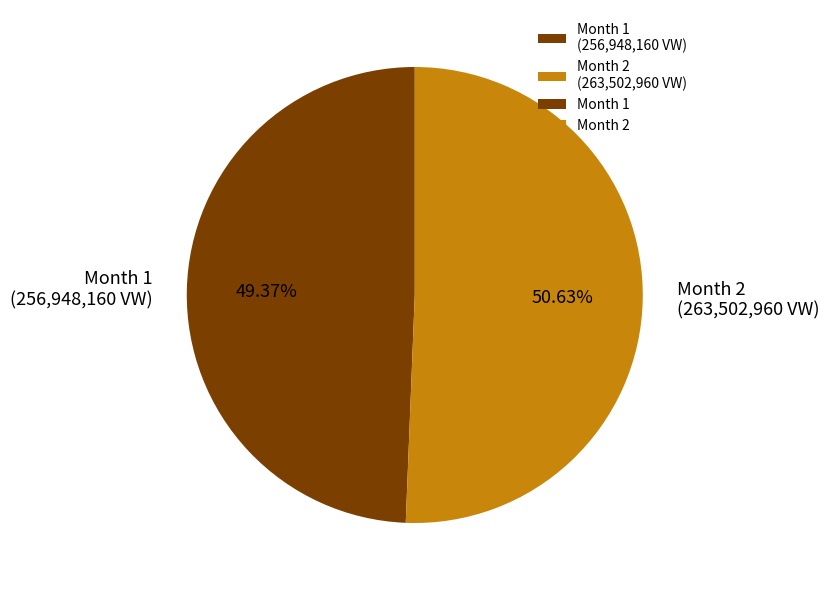

Does any single category account for the majority?

Yes